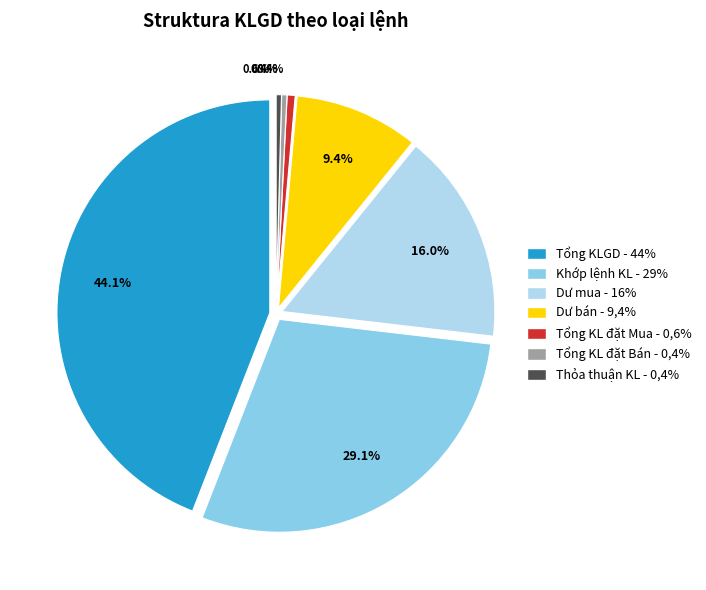

Do Khớp lệnh KL and 10 together represent more than half of the pie?

No